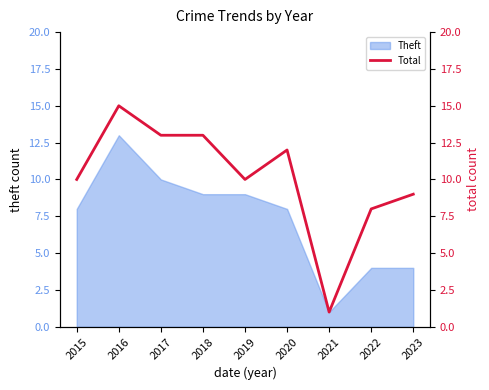

At which label does Theft reach its minimum?

2021